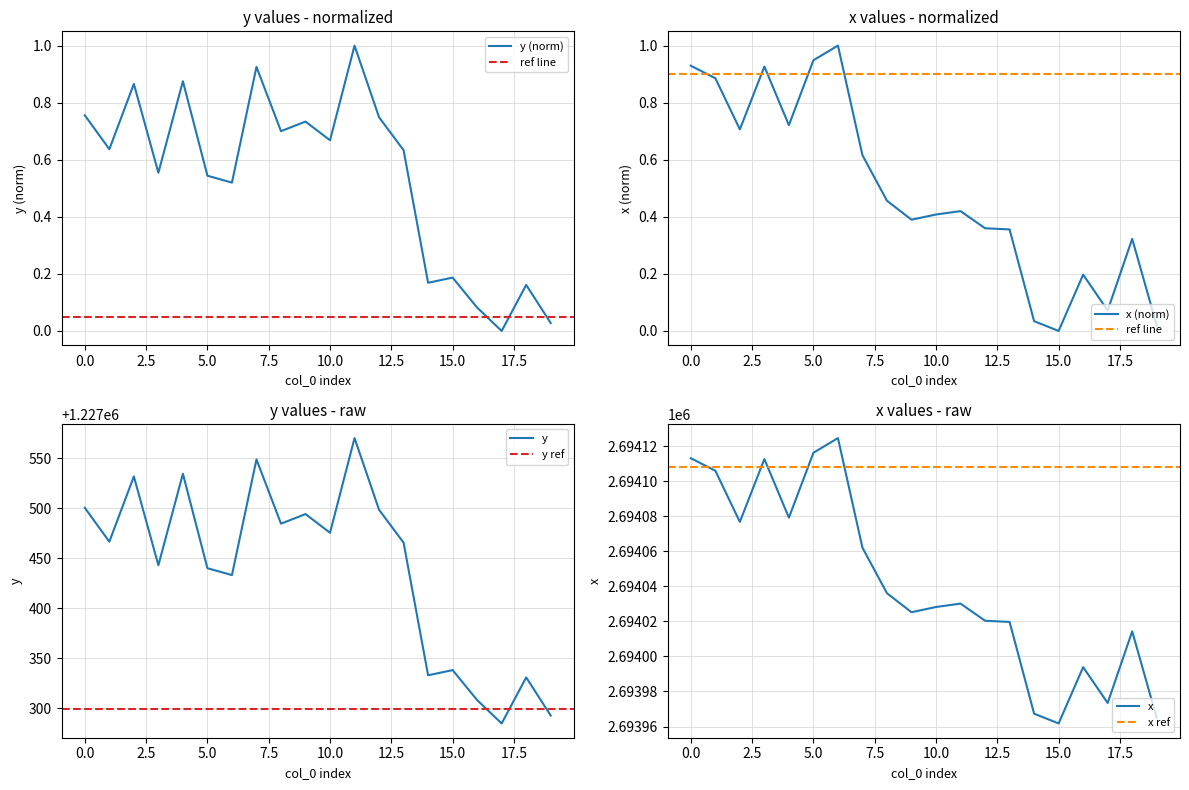

What is the difference between the y values at 12 and 16?

0.7